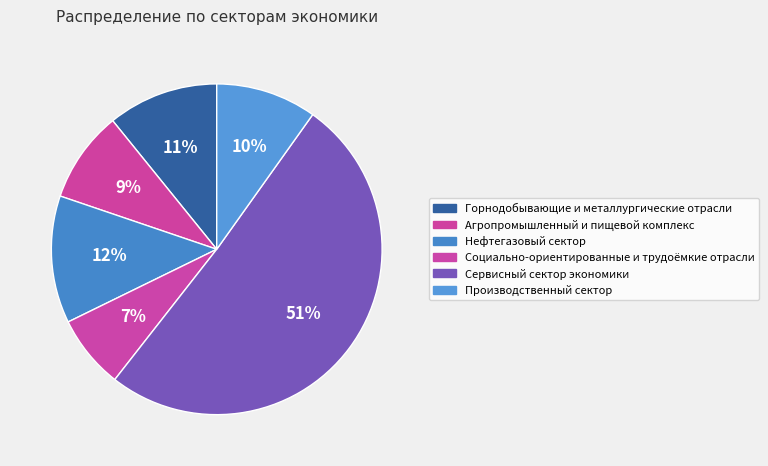

How many segments does this pie chart have?

6